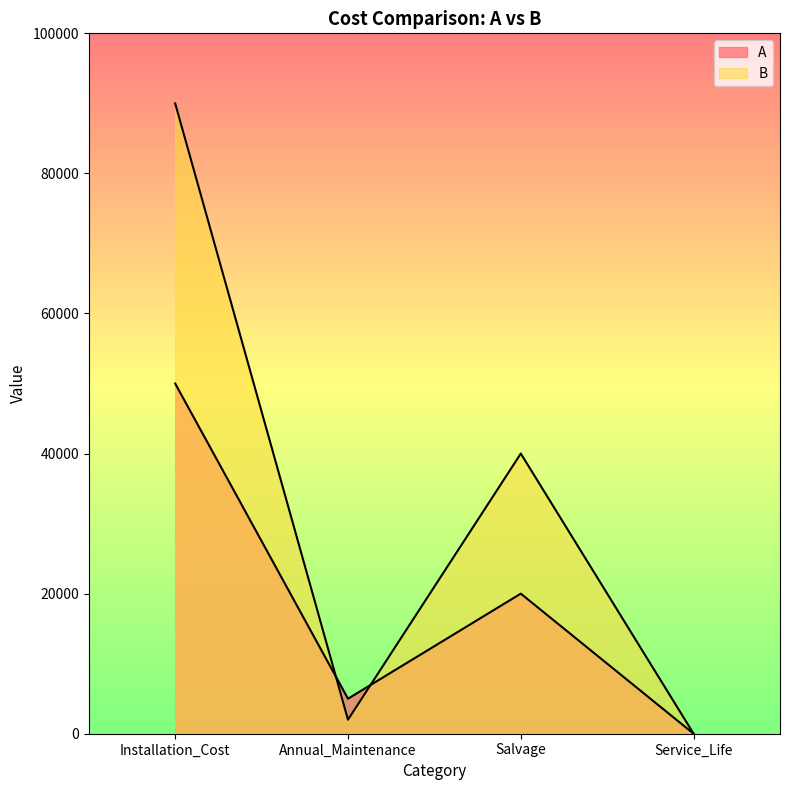

True or false: A has a value of 10077 at Salvage.

False